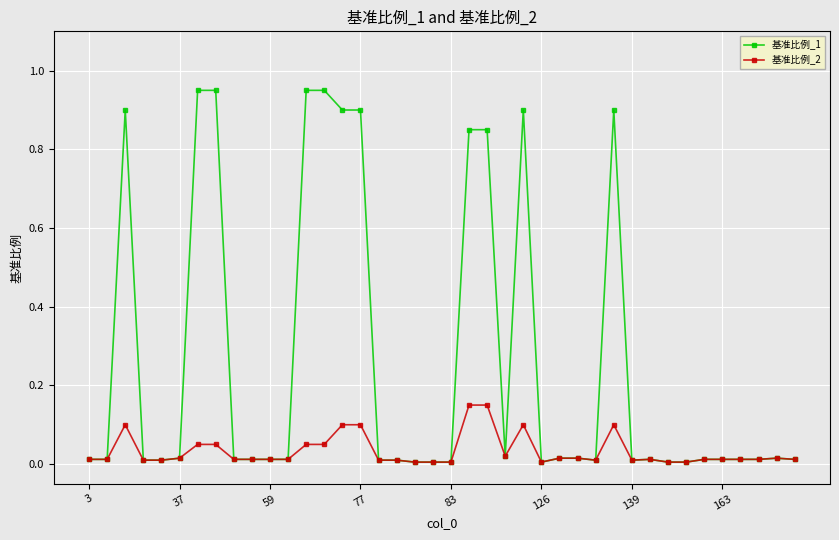

Rank the series by their average value, from lowest to highest.

基准比例_2, 基准比例_1